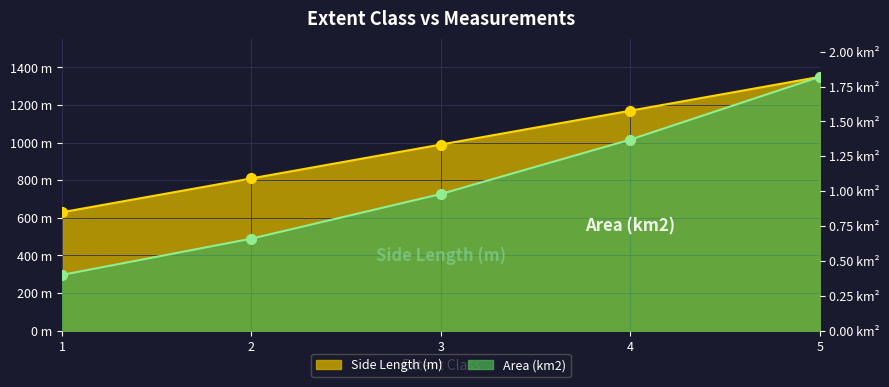

Rank the series at 4 from lowest to highest value.

Area (km2), Side Length (m)